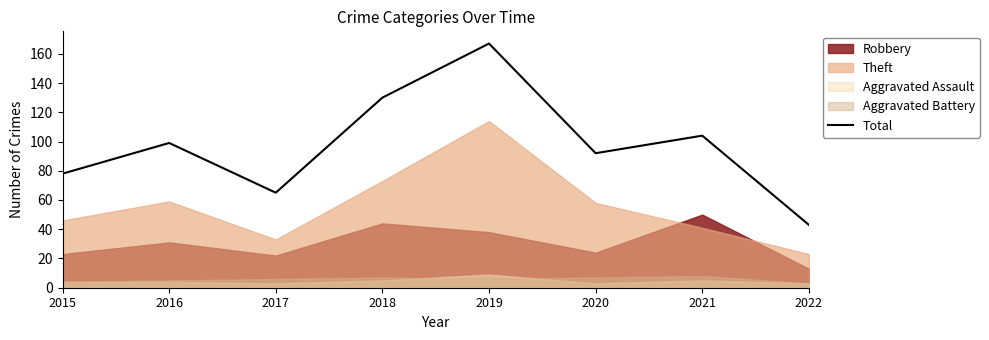

What is the difference between the maximum and second lowest values?

102